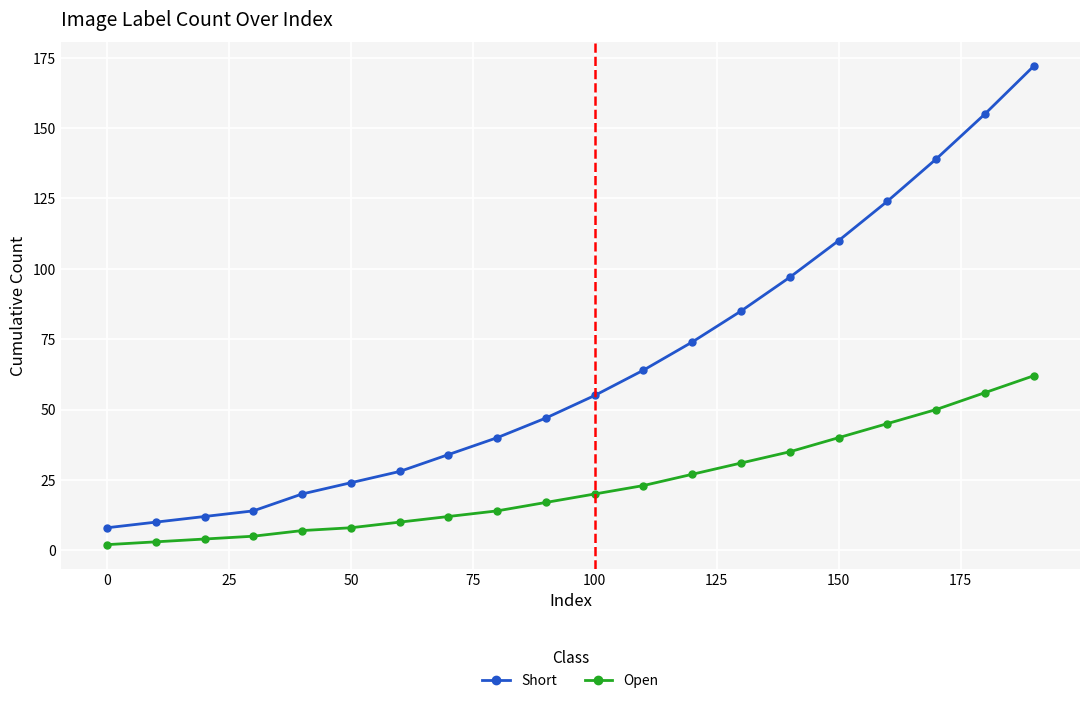

True or false: Open and Short intersect in this chart.

False